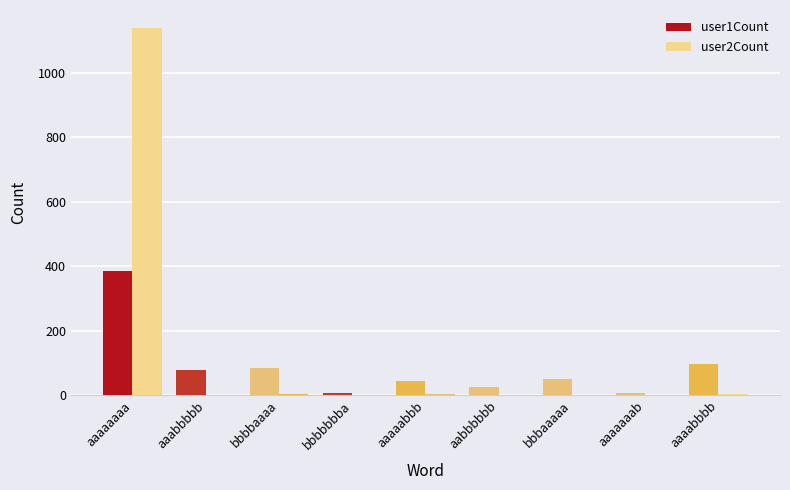

What is the value of the user1Count bar at the 1st from the left?

385